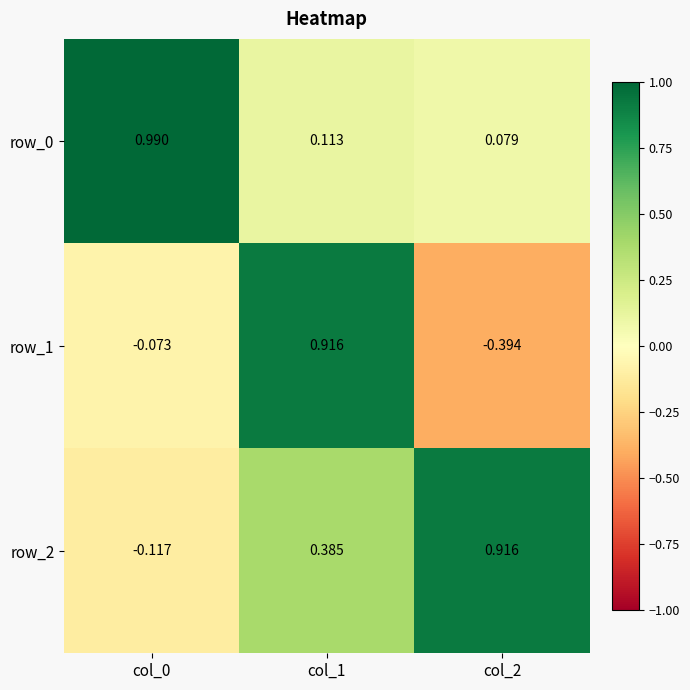

Is the value of row_0 at col_2 greater than the value of row_1 at col_2?

Yes